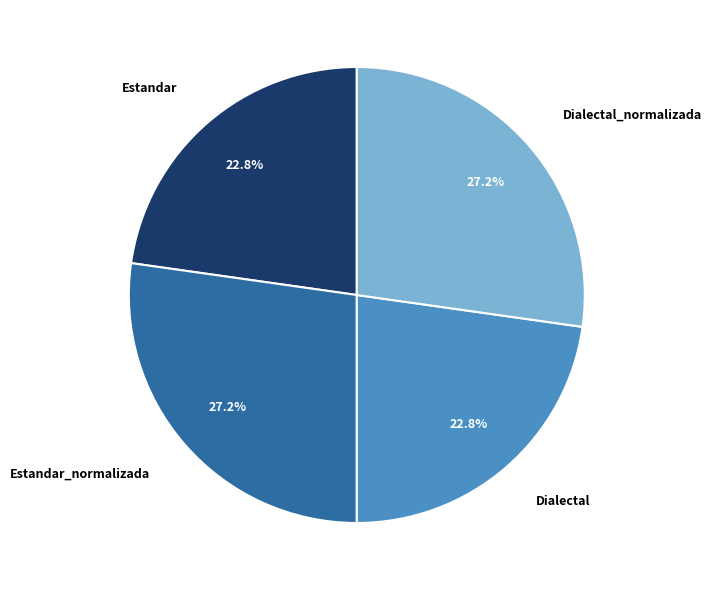

Count the number of slices in the pie.

4